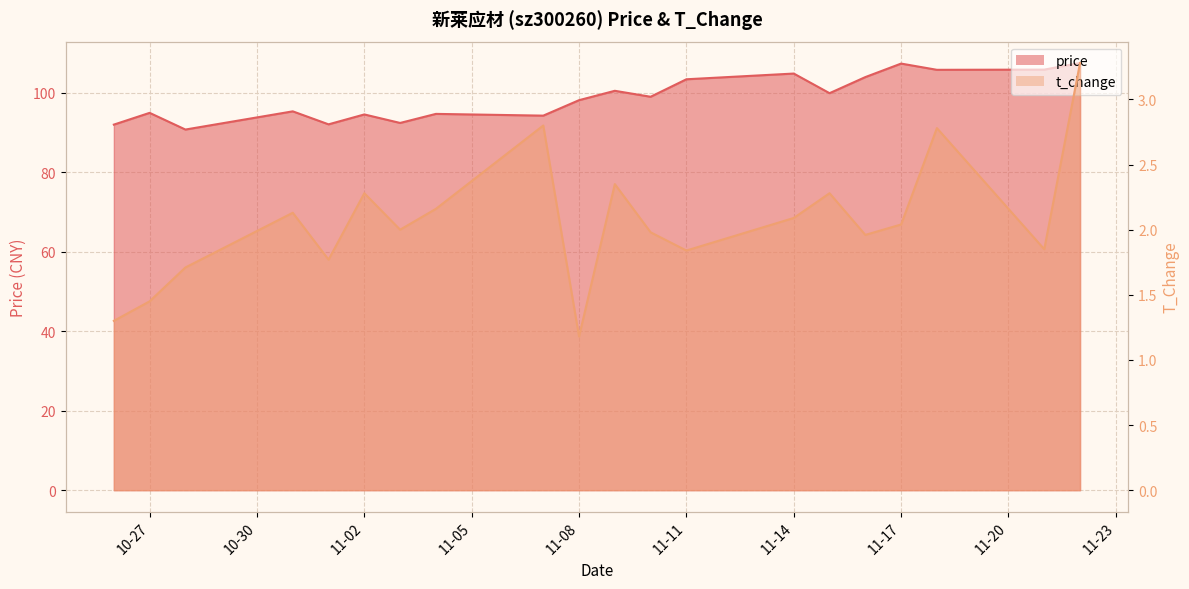

How many values in the price series exceed 99?

9